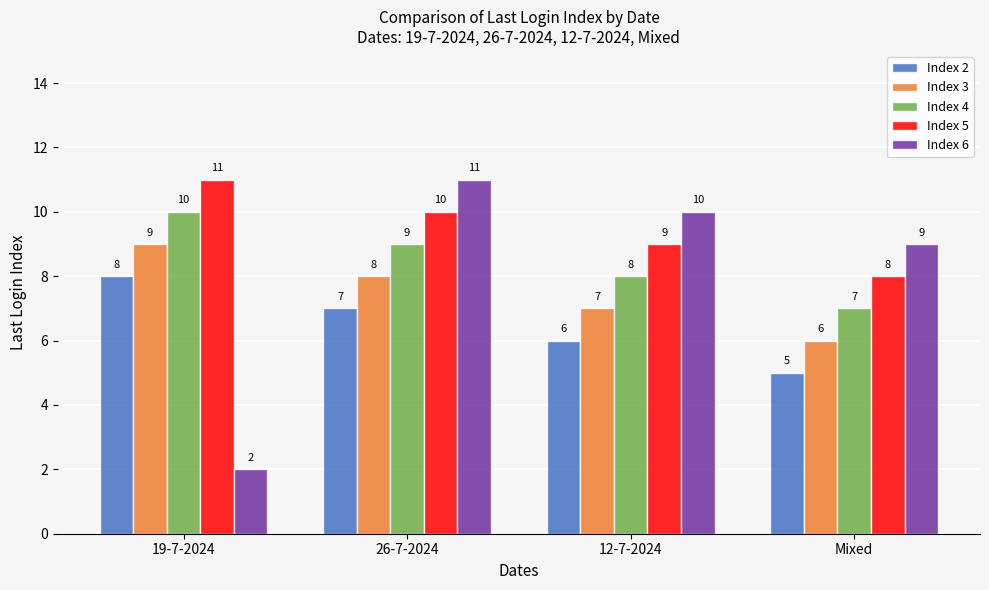

Which series has the widest spread of values?

Index 6